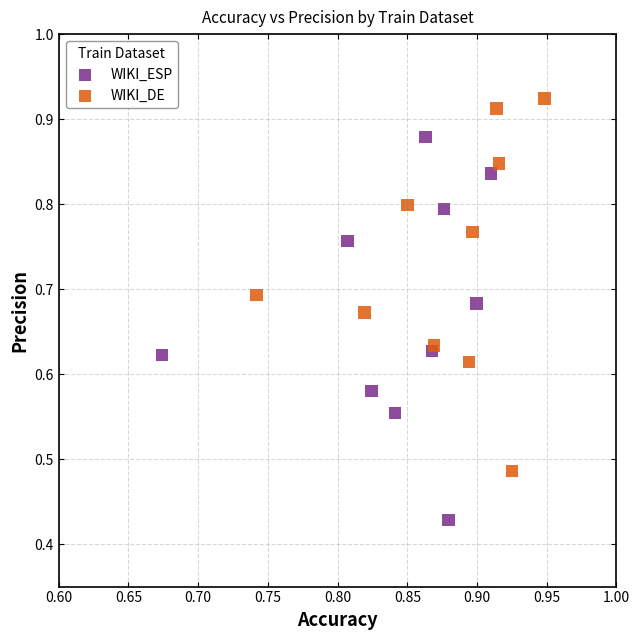

Which series contains the highest Y value?

WIKI_DE